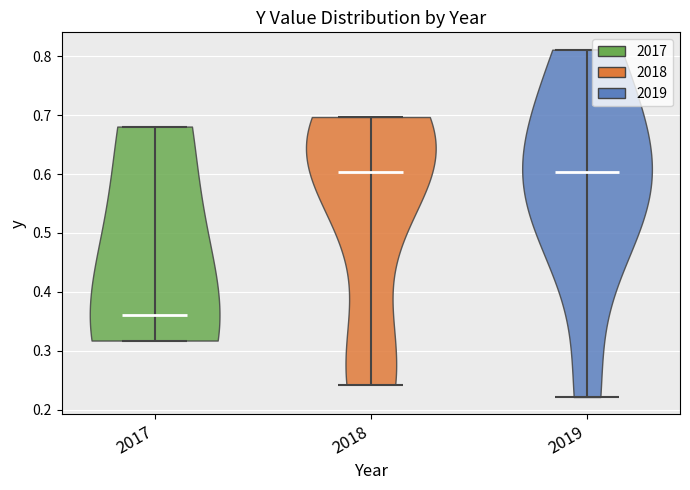

Reading left to right, read every violin against the y-axis: where its median line is, and the lowest and highest points it reaches. The values are not printed on the chart, so give them approximately, as read against the axis.

2017: median line 0.36, lowest point 0.32, highest point 0.68
2018: median line 0.60, lowest point 0.24, highest point 0.70
2019: median line 0.60, lowest point 0.22, highest point 0.81